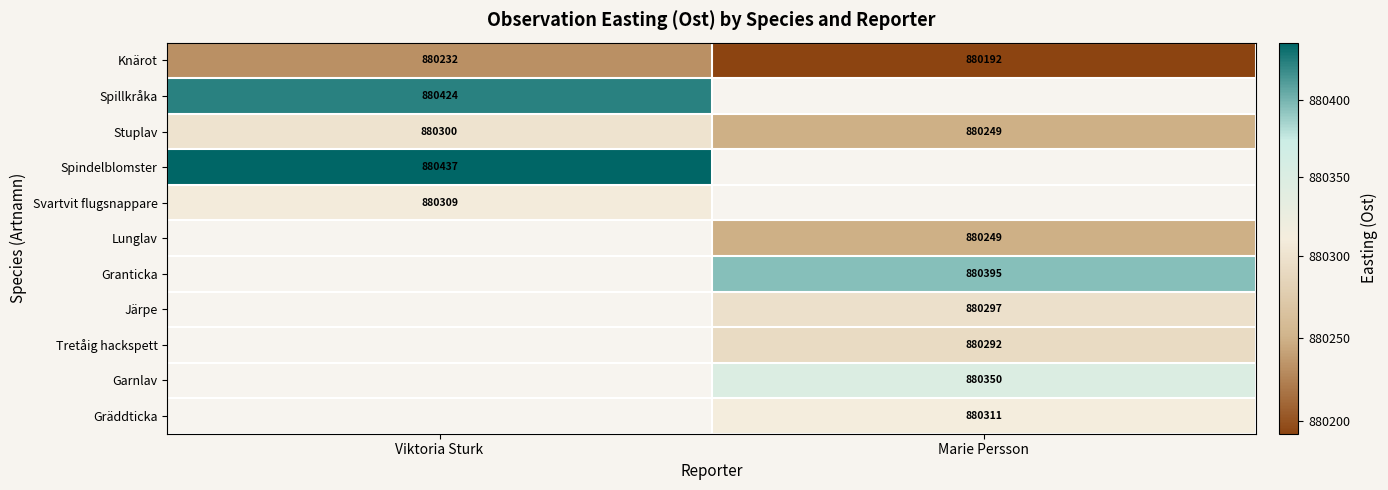

What is the sum of all Knärot values?

1760424.0